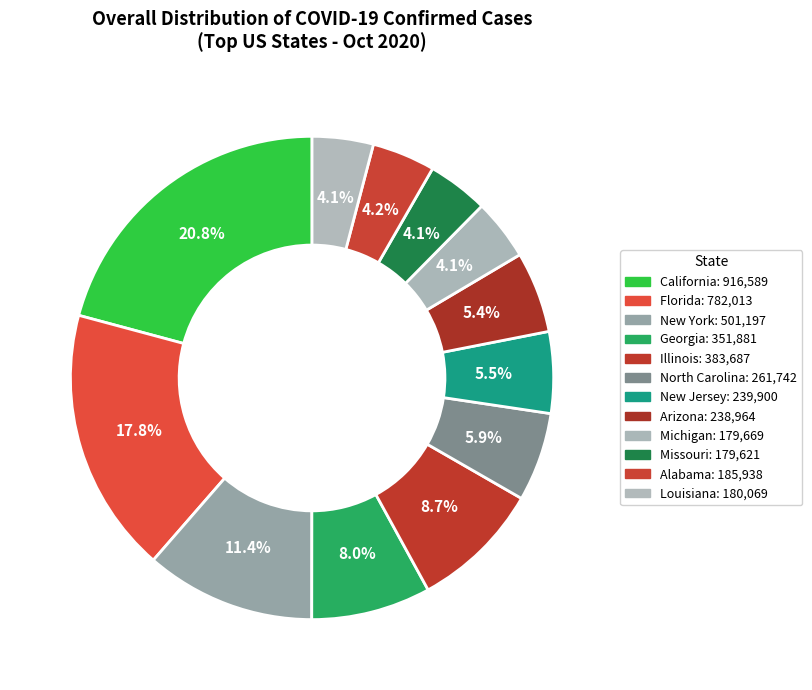

What is the ratio of the value at Alabama to the value at Arizona?

0.8